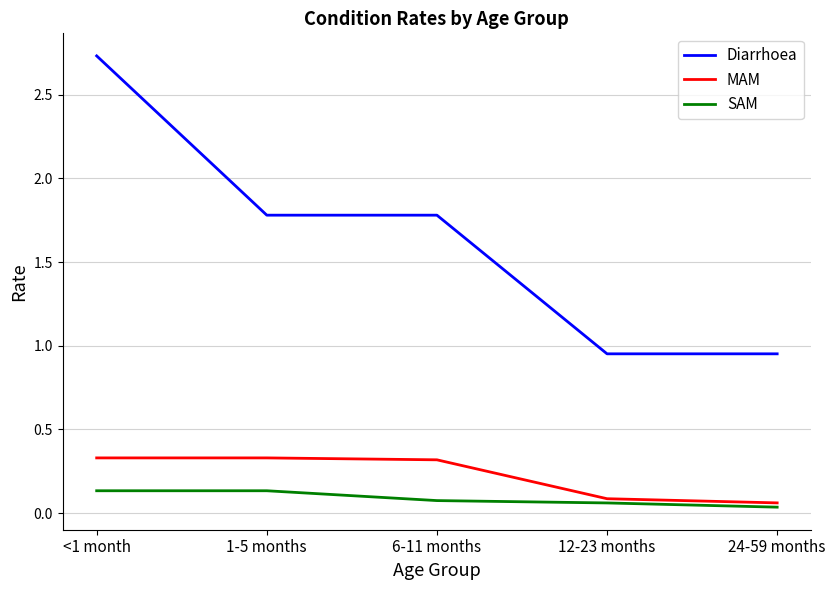

What position from the left is 12-23 months?

4